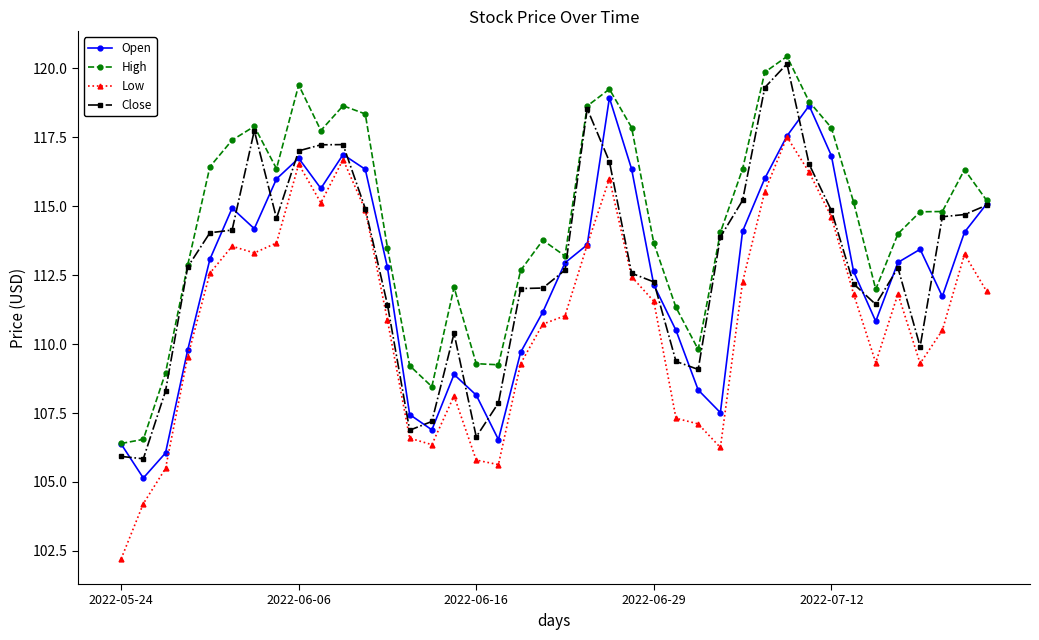

How many data points does each series have?

40